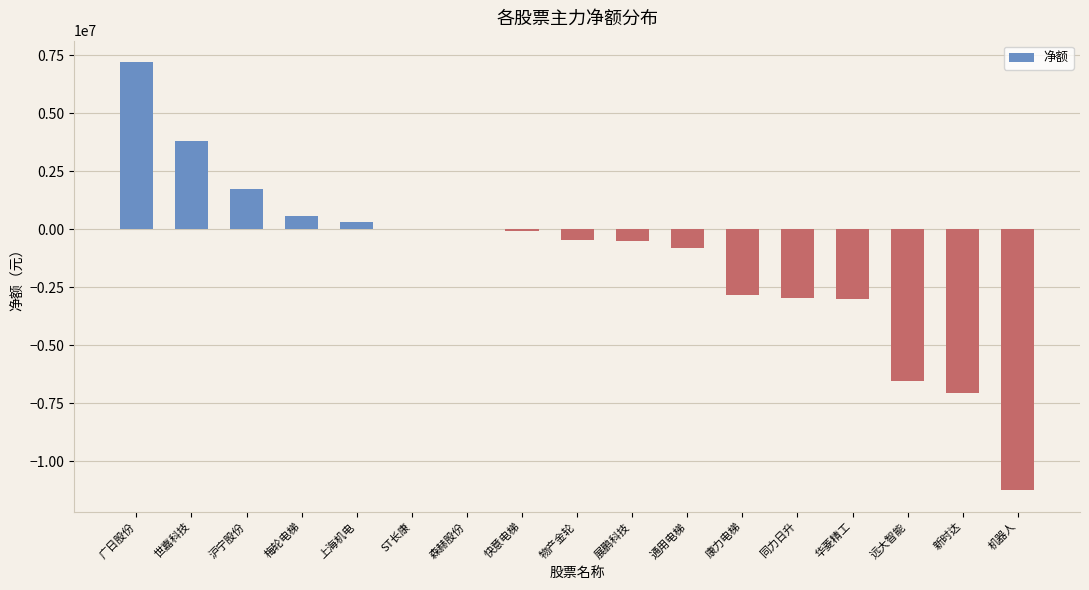

Which label corresponds to the largest value in the chart?

广日股份